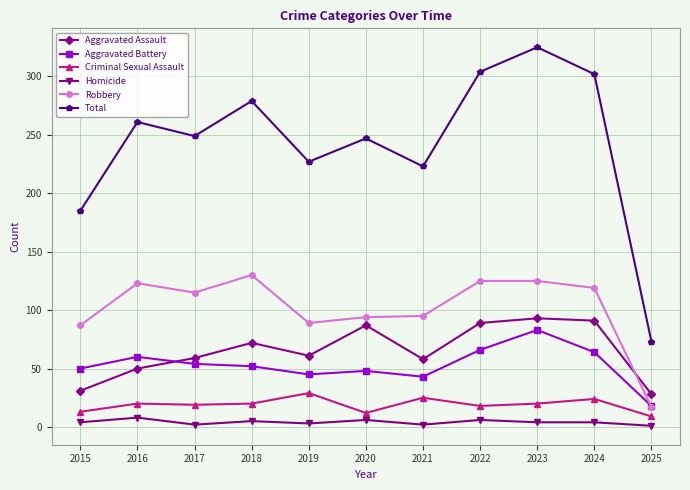

What is the average value of the Criminal Sexual Assault series?

19